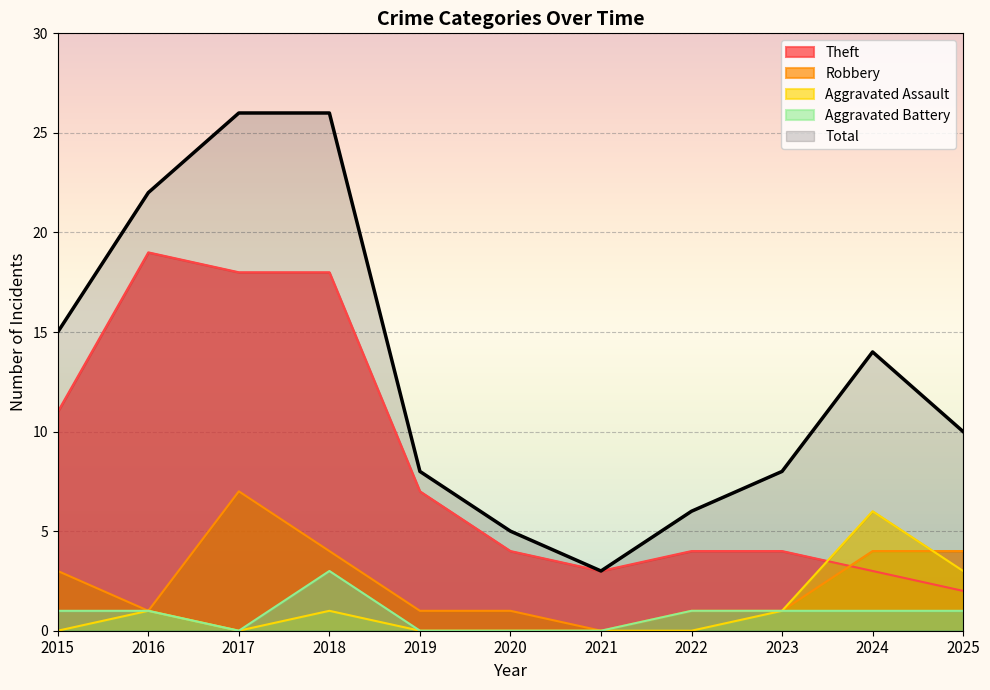

At which label does Aggravated Battery reach its minimum?

2017